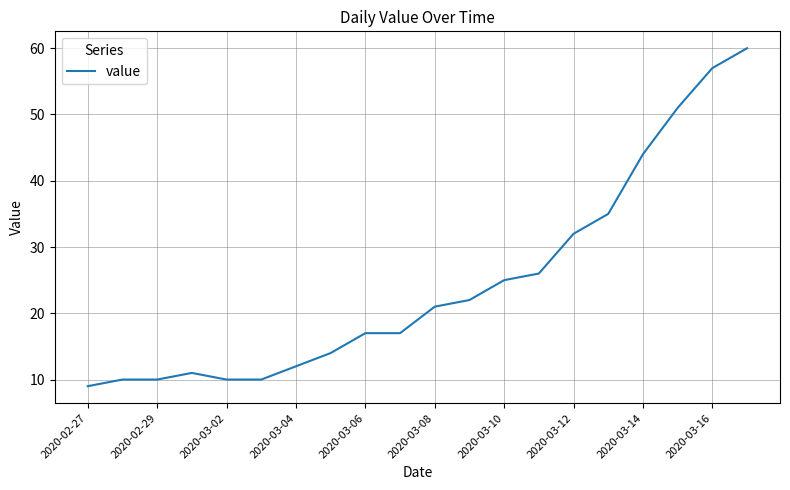

What is the greatest value displayed?

60